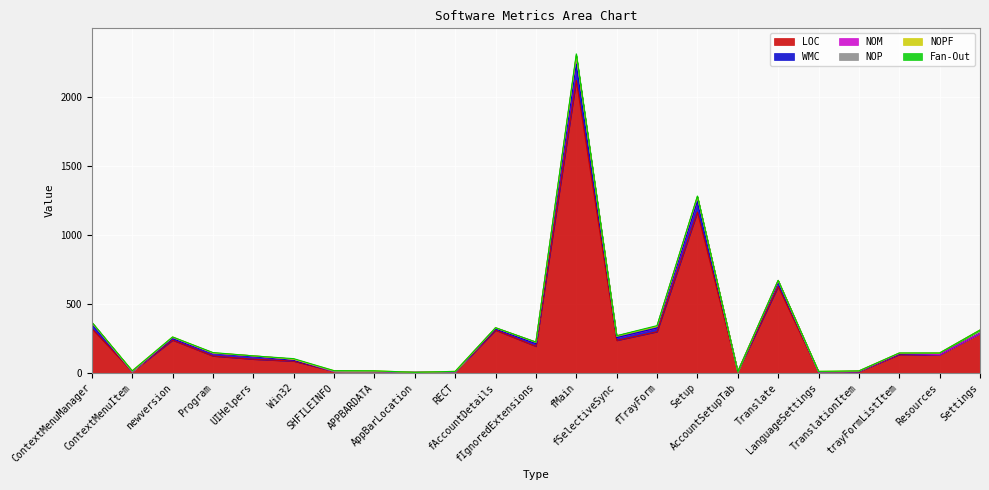

Between fTrayForm and Resources, which is larger?

fTrayForm